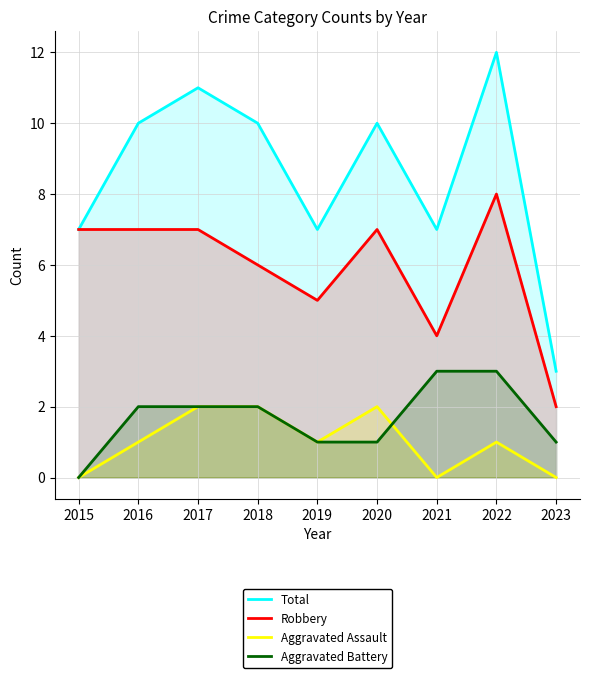

What is the difference between the second highest and minimum values in the Aggravated Assault series?

2